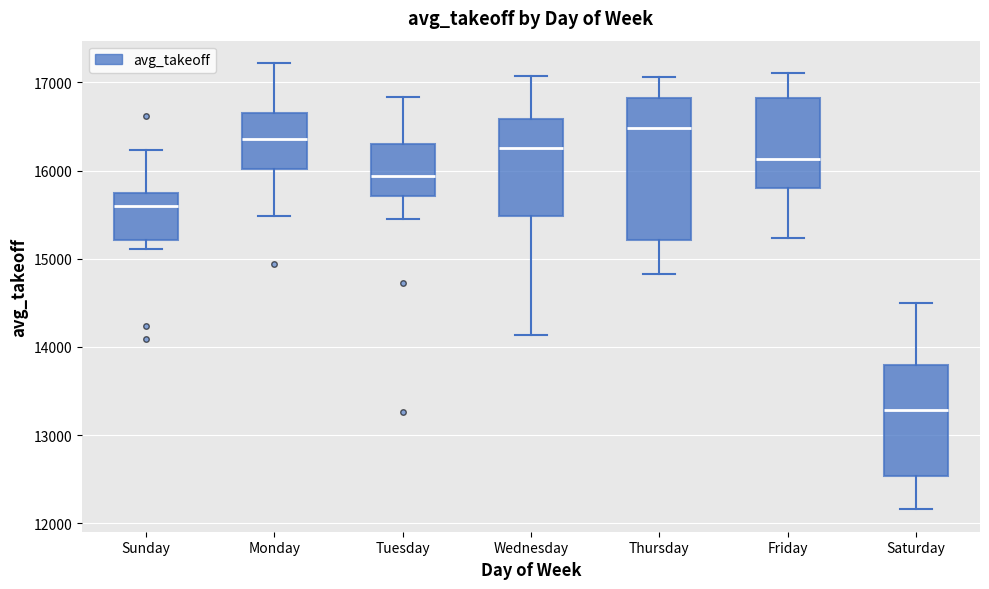

Which box's median line is the highest?

Thursday